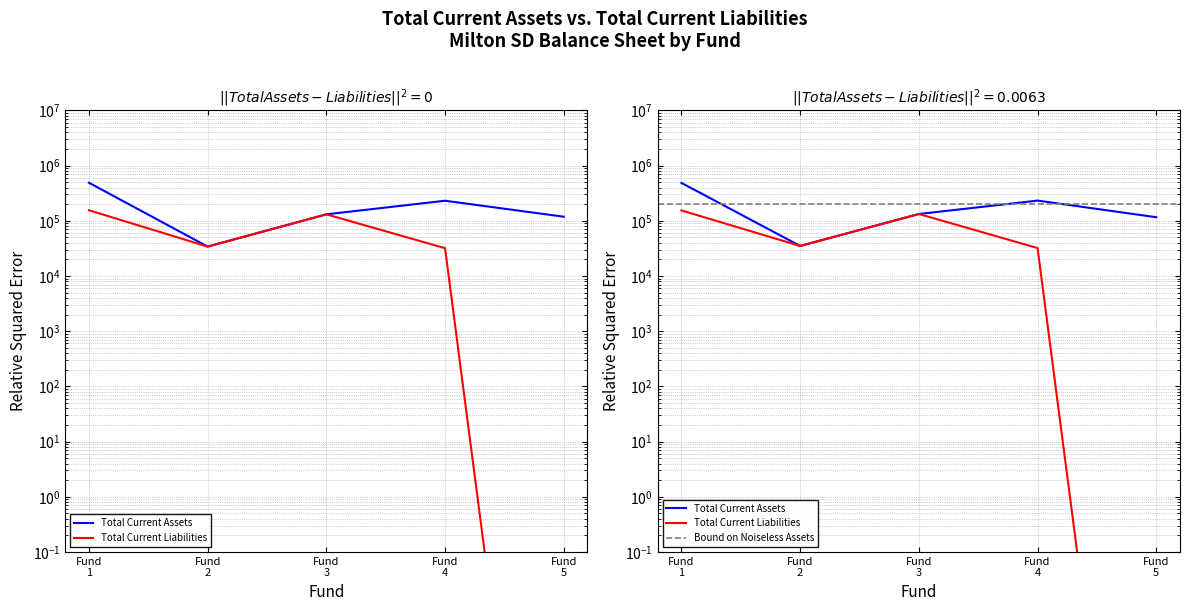

What is the sum of all Total Current Liabilities values?

352557.3